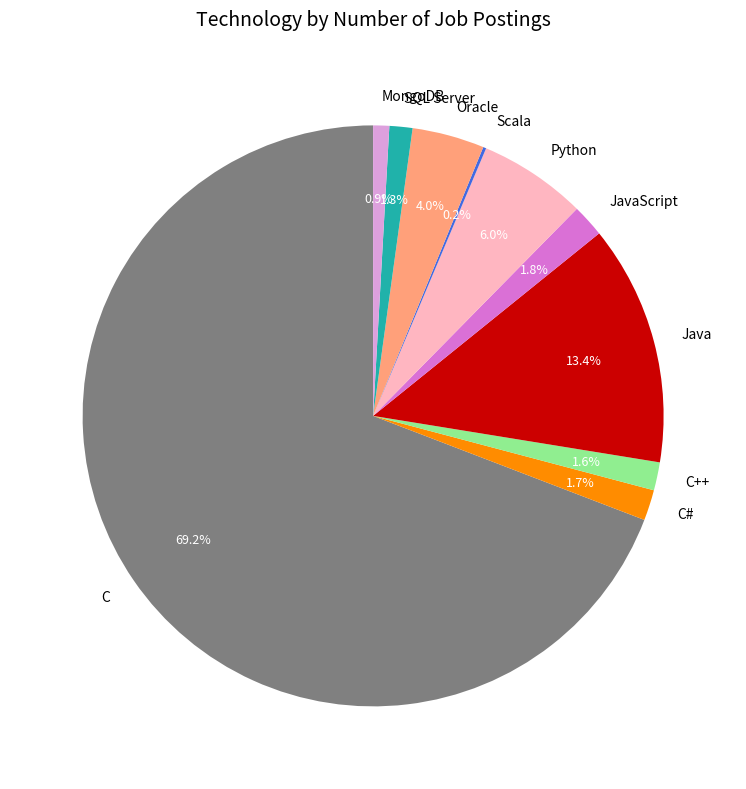

Is the sum of C# and C greater than half?

Yes